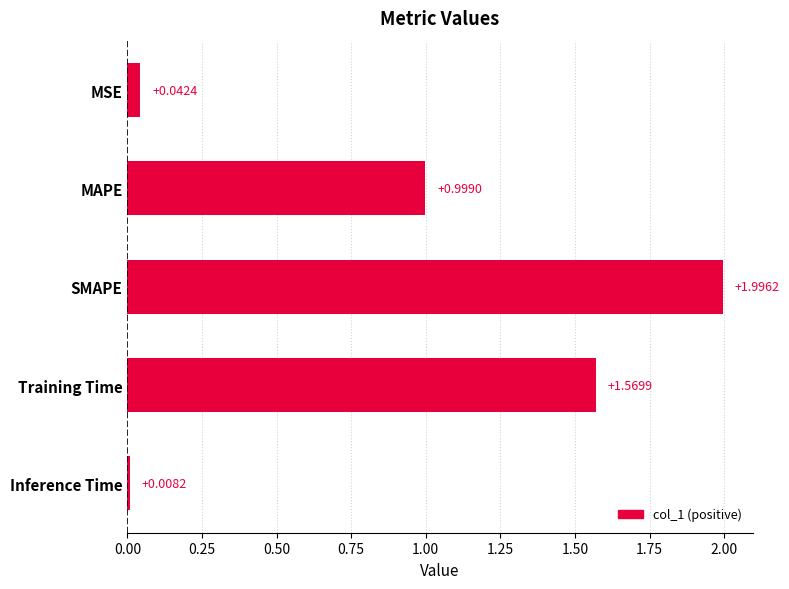

What is the change in value from MAPE to Inference Time?

-1.0